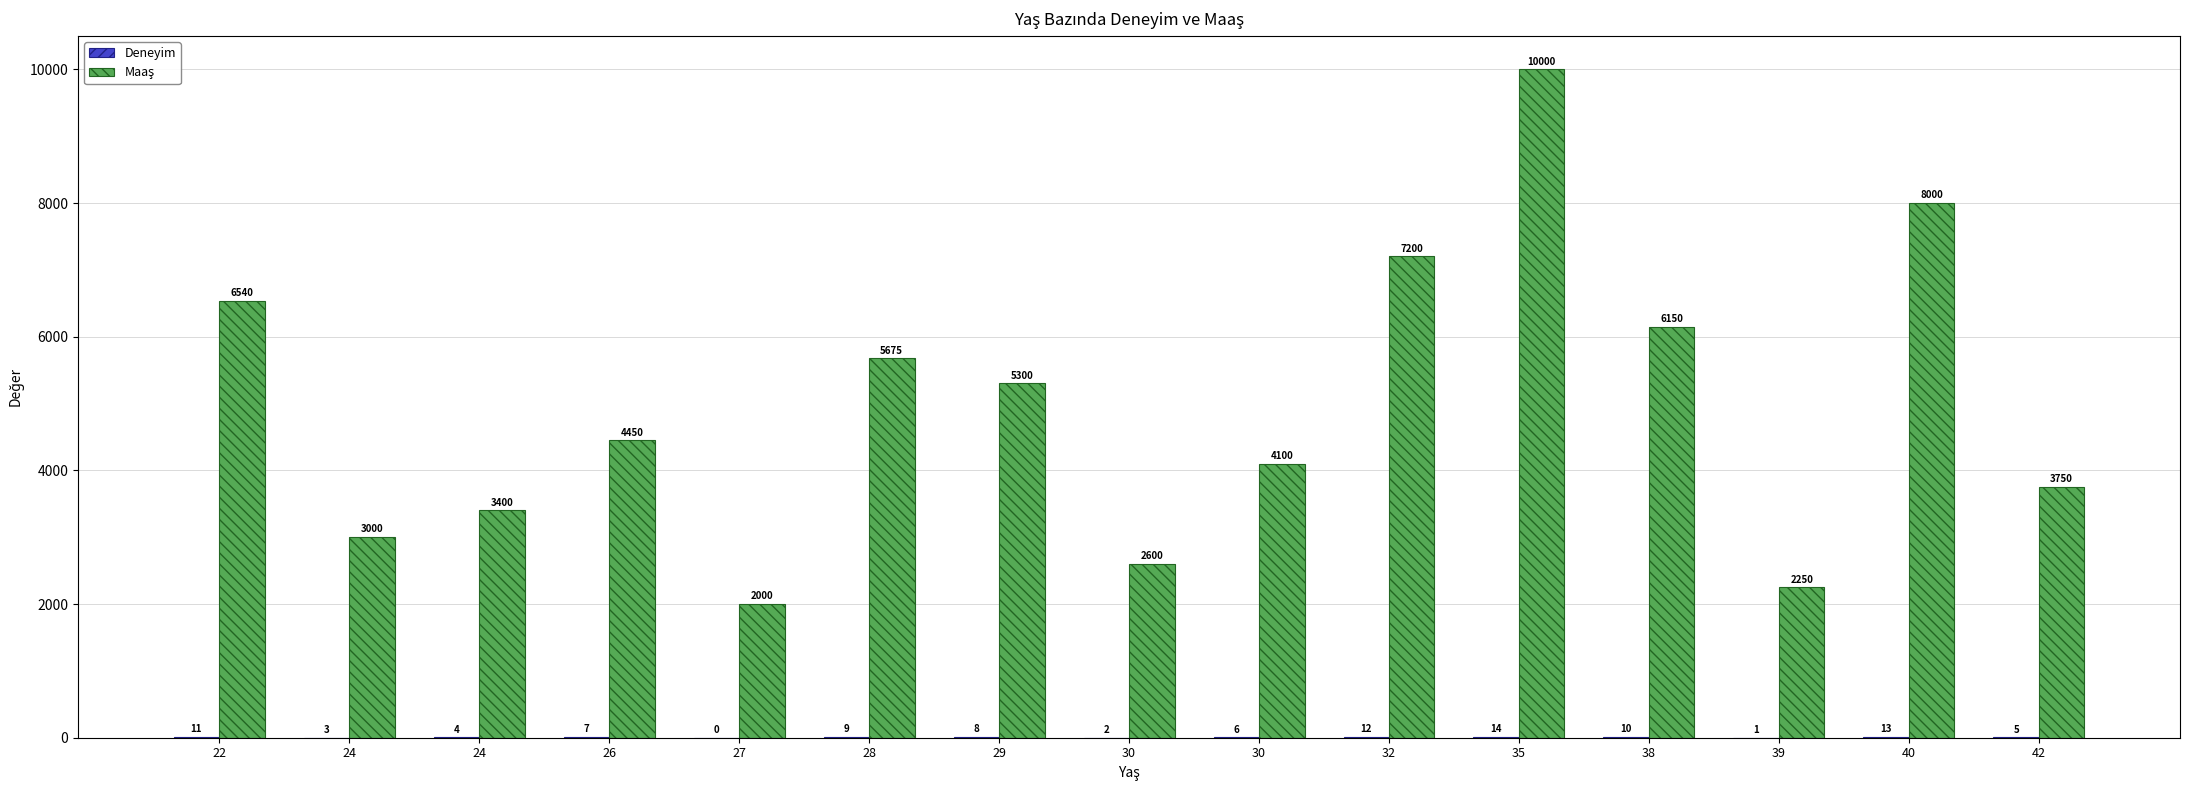

The Deneyim series shows 3 at 24. True or false?

True